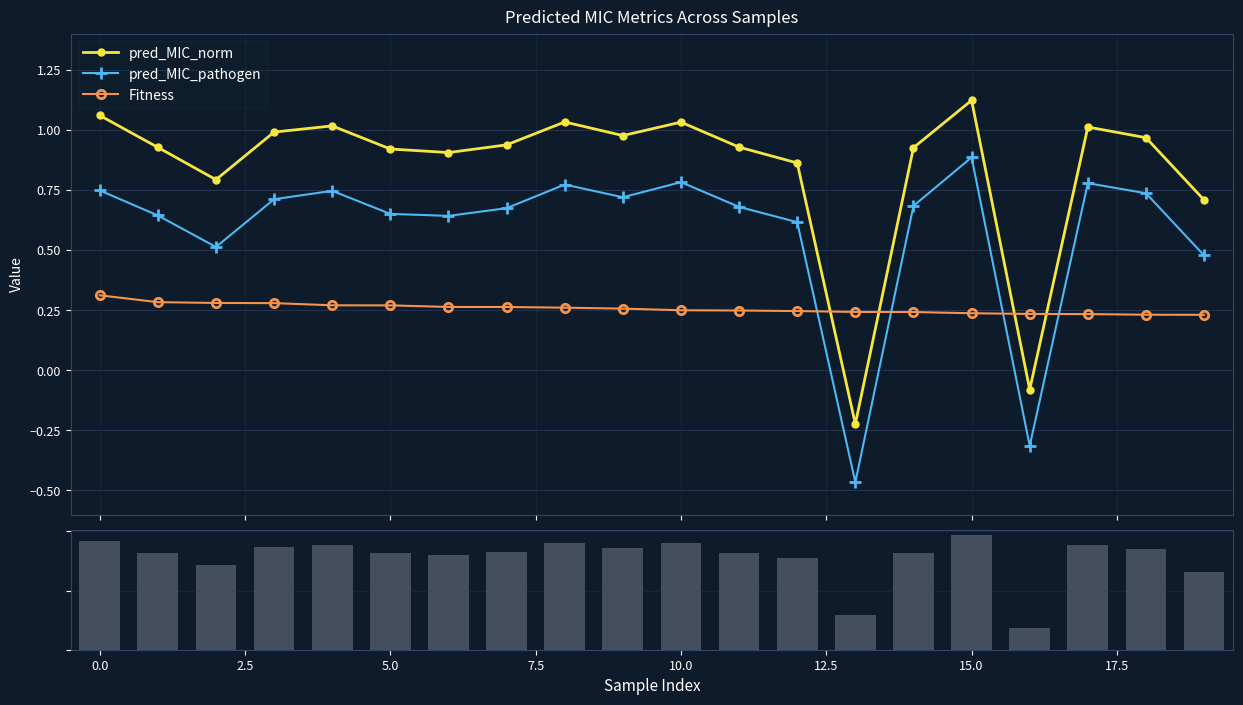

True or false: pred_MIC_norm and Fitness intersect in this chart.

True